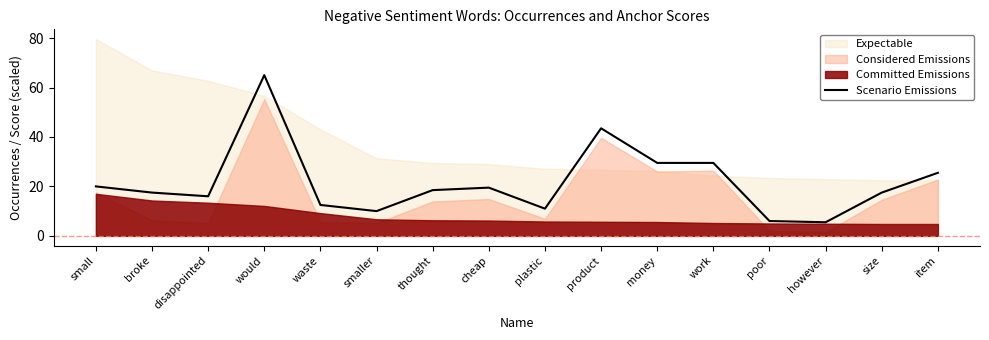

Does the chart have visible grid lines?

No